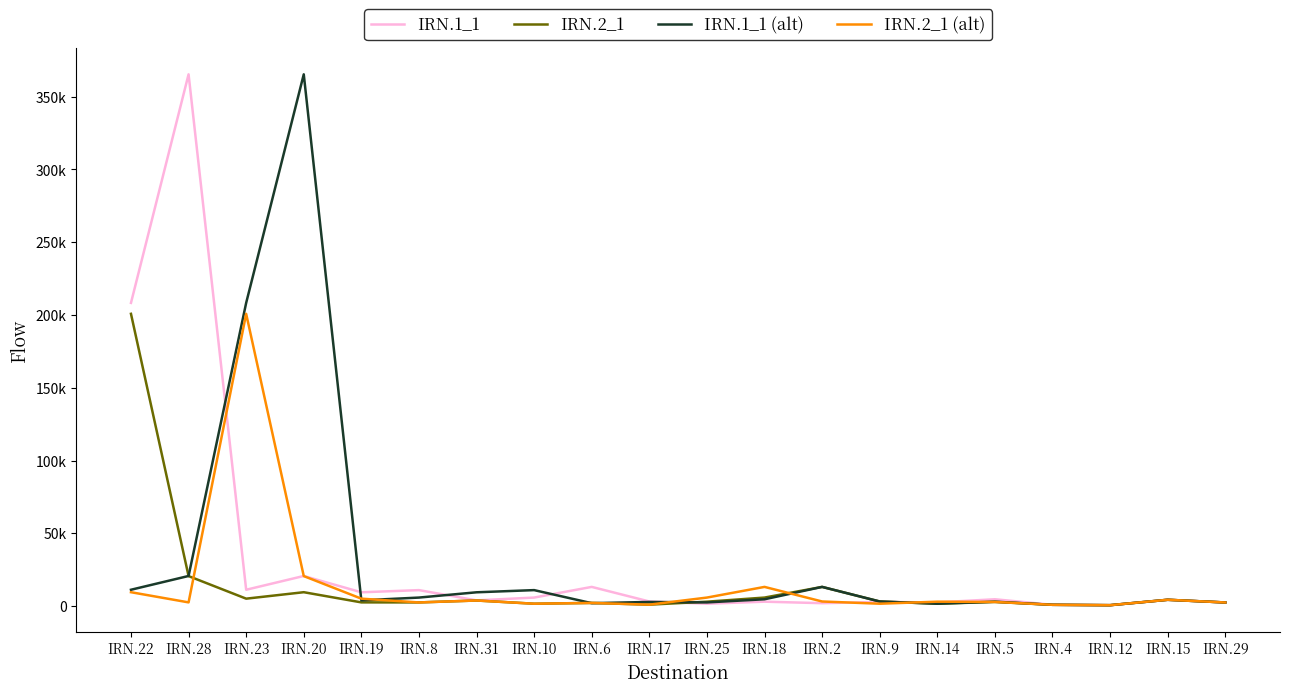

What is the minimum value shown in the chart?

639